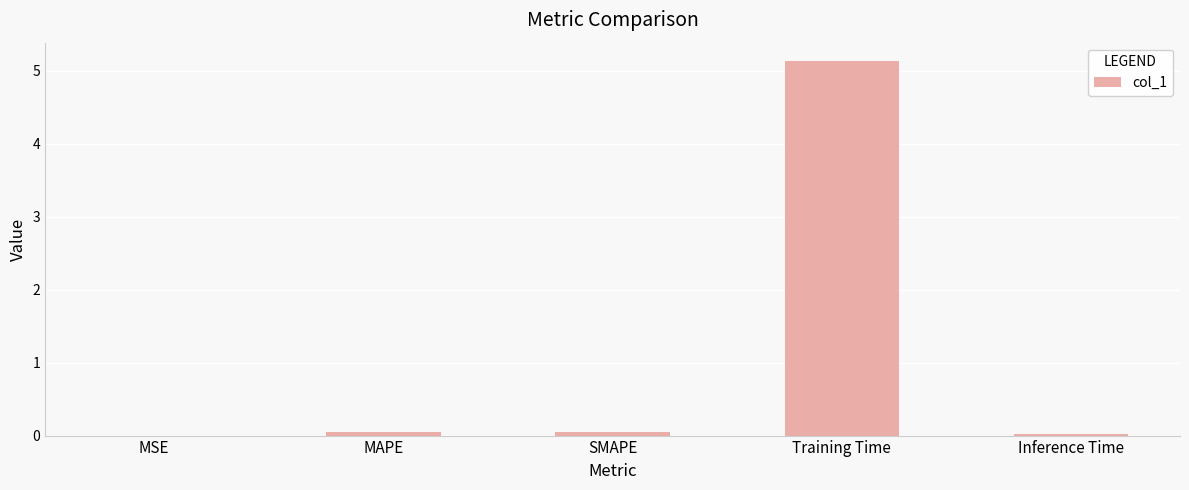

What is the sum of all values?

5.3